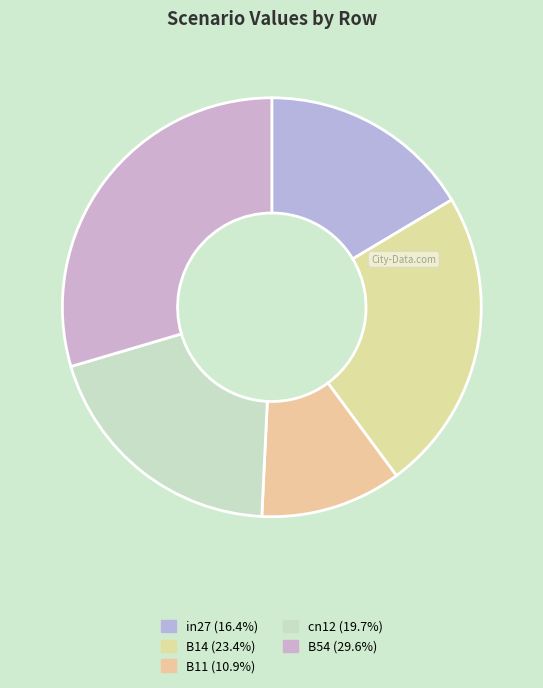

Count the number of slices in the pie.

5